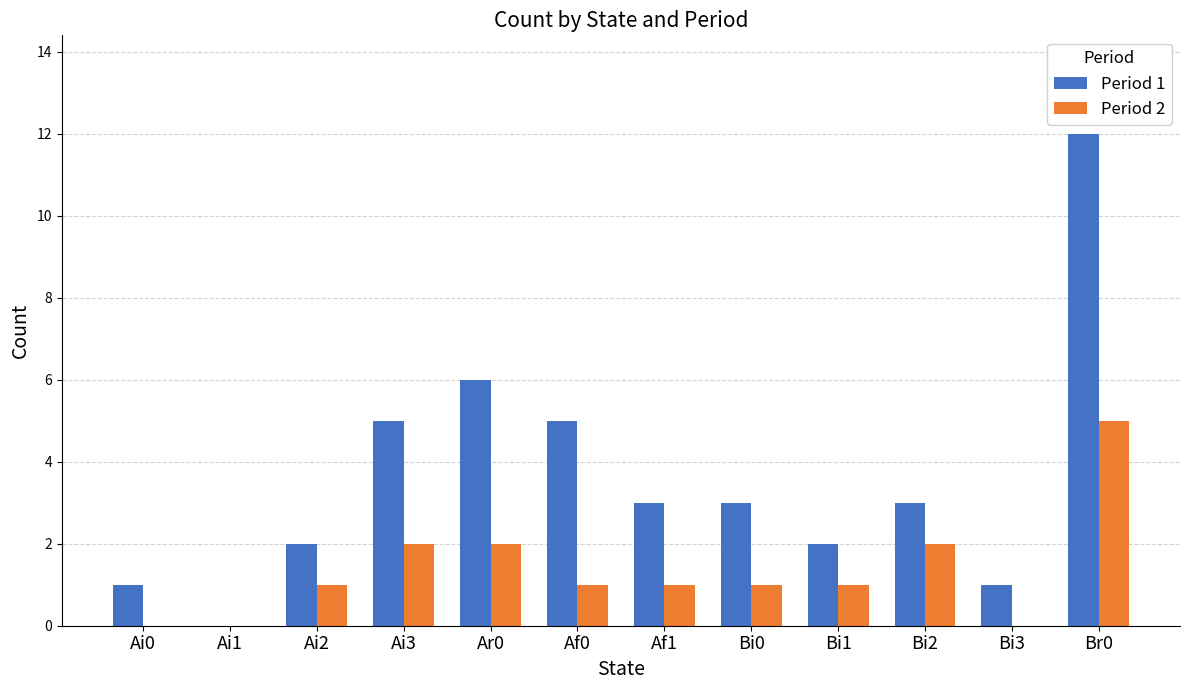

Which series changed the most between Af0 and Bi1?

Period 1